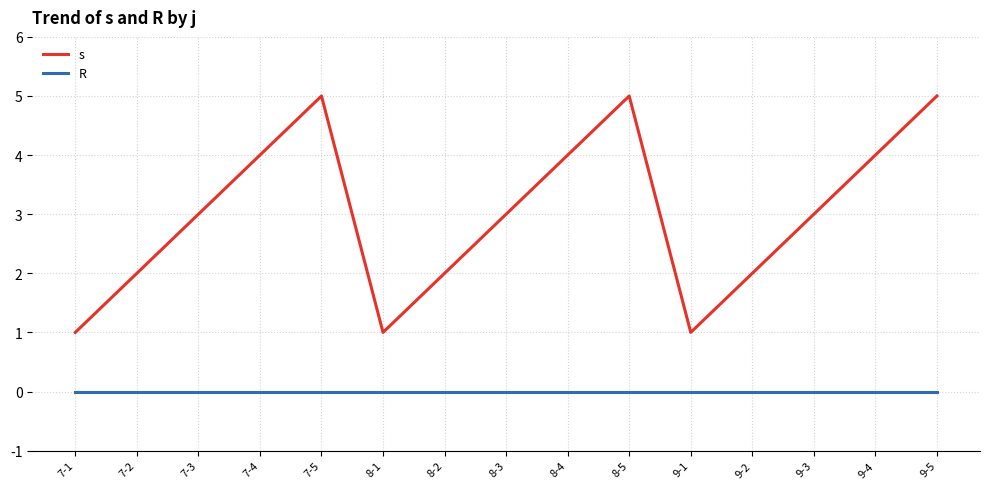

Reading right to left, list all the values displayed in this chart.

s: 9-5=5	9-4=4	9-3=3	9-2=2	9-1=1	8-5=5	8-4=4	8-3=3	8-2=2	8-1=1	7-5=5	7-4=4	7-3=3	7-2=2	7-1=1
R: 9-5=0	9-4=0	9-3=0	9-2=0	9-1=0	8-5=0	8-4=0	8-3=0	8-2=0	8-1=0	7-5=0	7-4=0	7-3=0	7-2=0	7-1=0